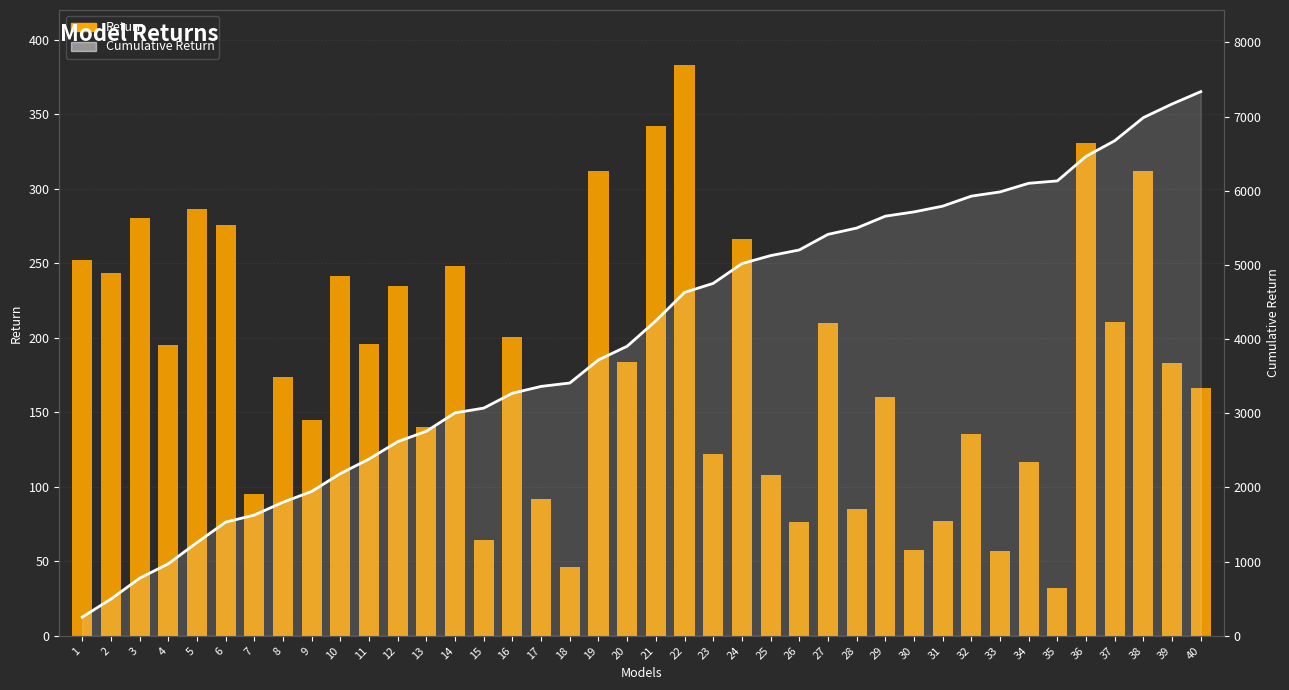

How many values in the Cumulative Return Line series are below 4246?

20